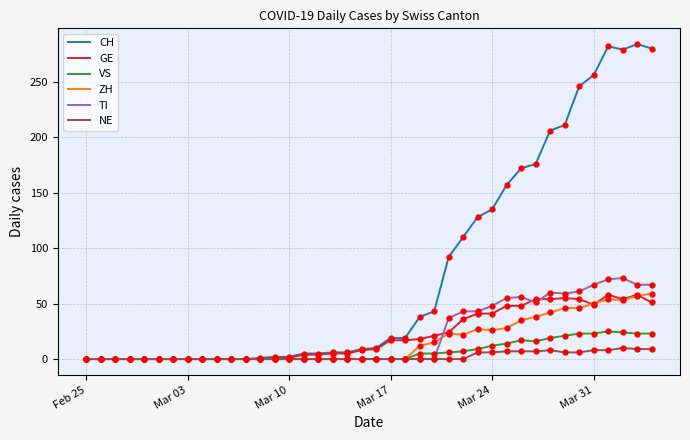

Which series has the widest spread of values?

CH